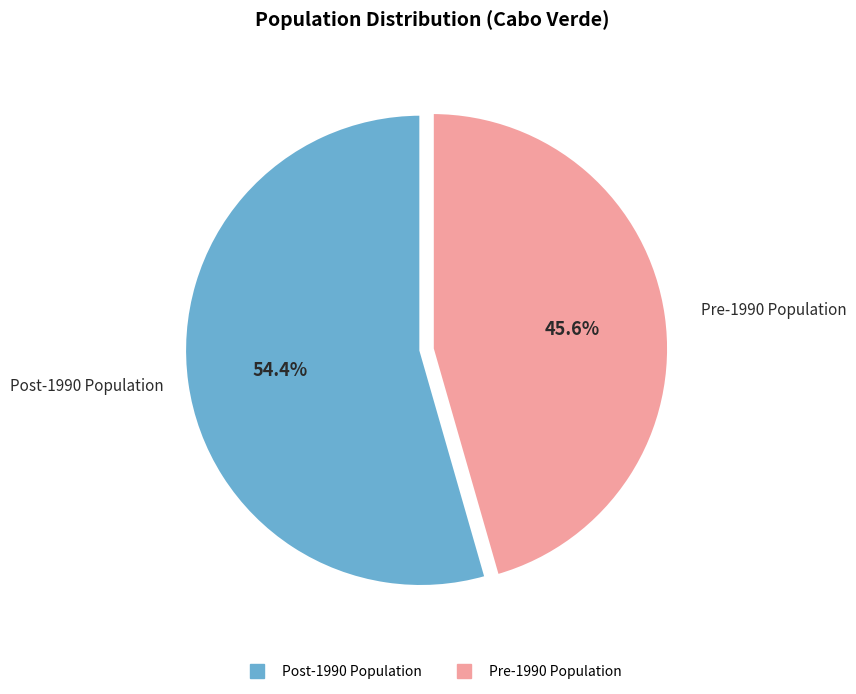

Is there a majority slice in this chart?

Yes